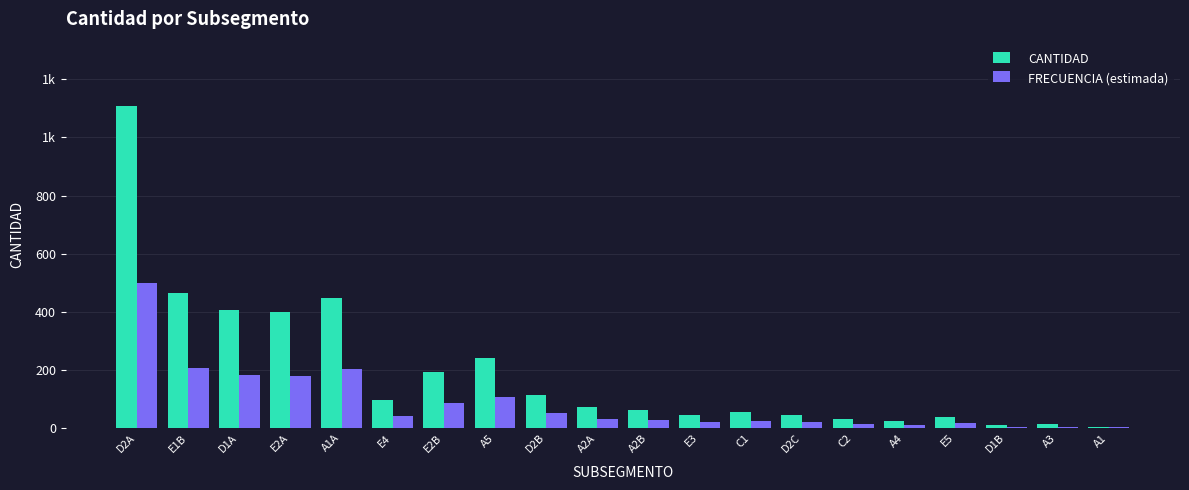

Which category has the highest value across all series?

D2A